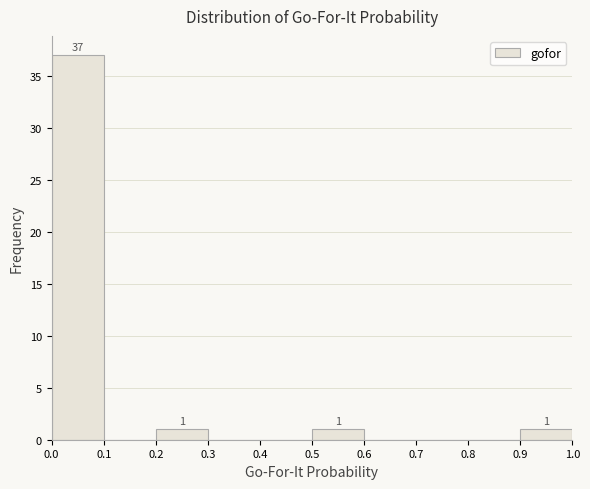

Which range on the x-axis has the tallest bar?

0.0 to 0.1